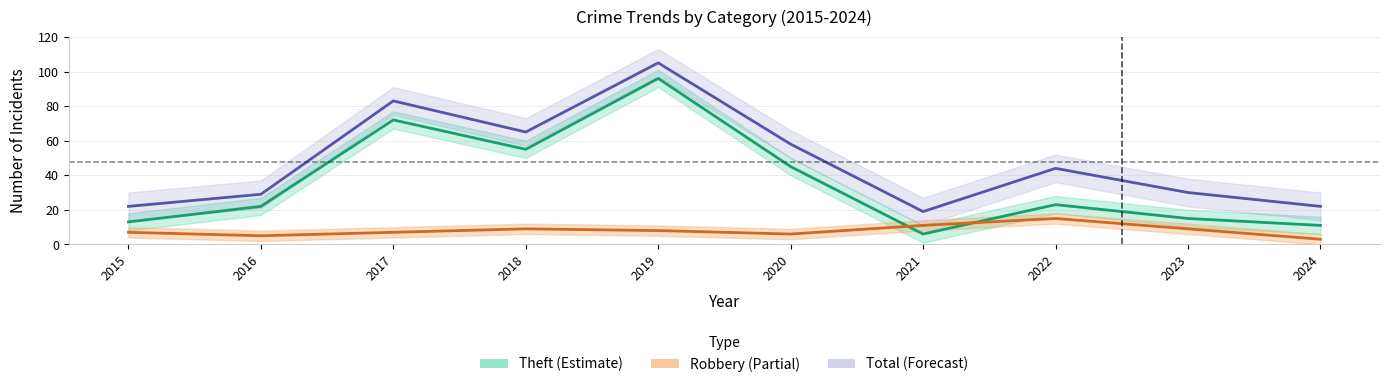

In Total, how many points are lower than both neighbors (excluding endpoints)?

2